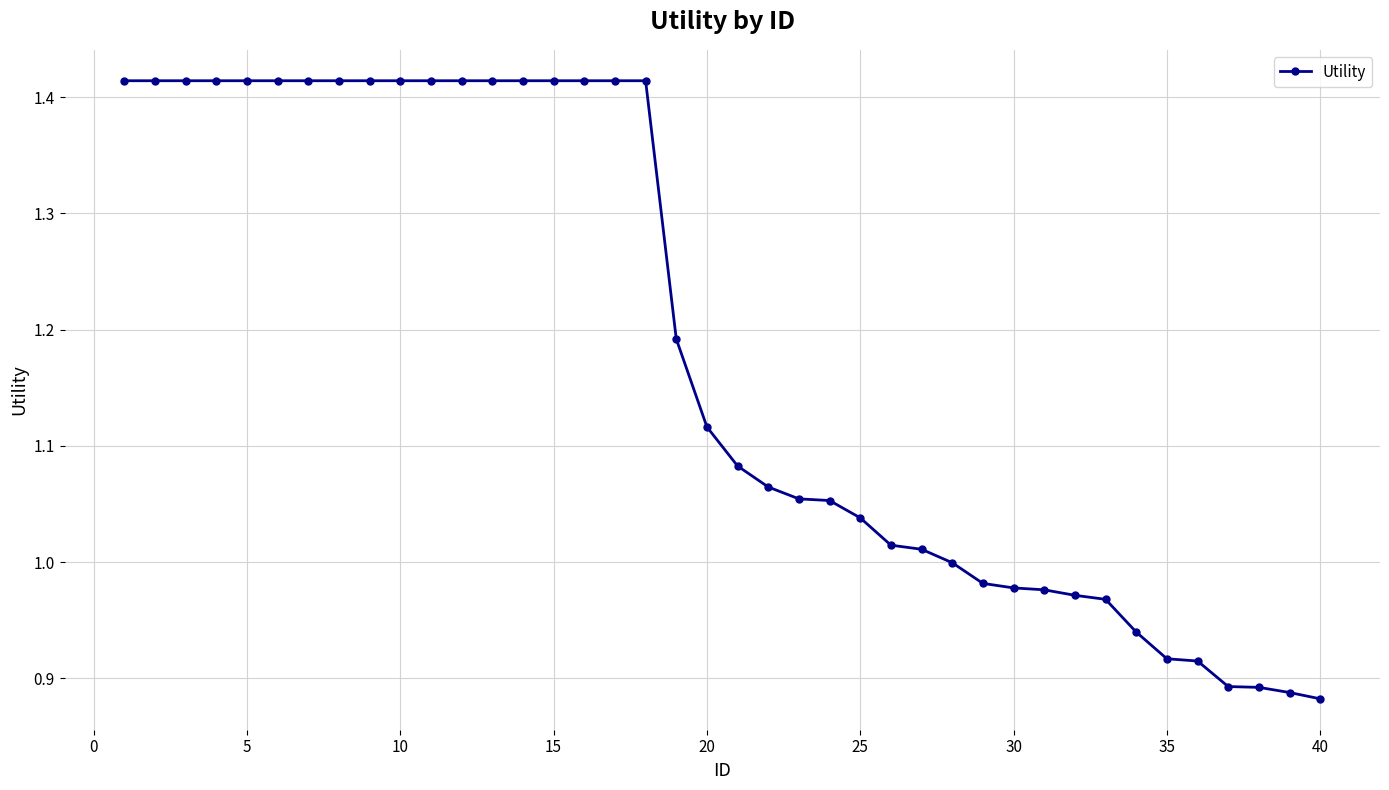

What is the difference between the maximum and minimum values?

0.5